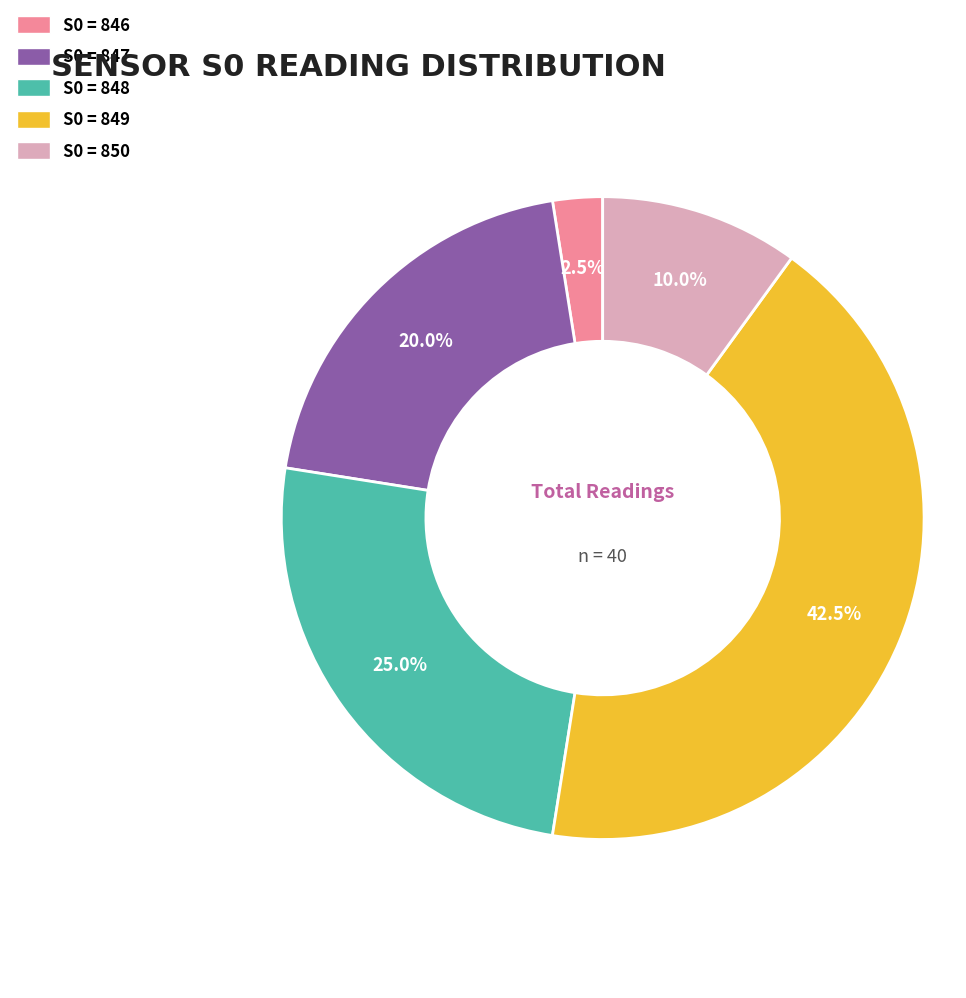

How many slices are in this pie chart?

5